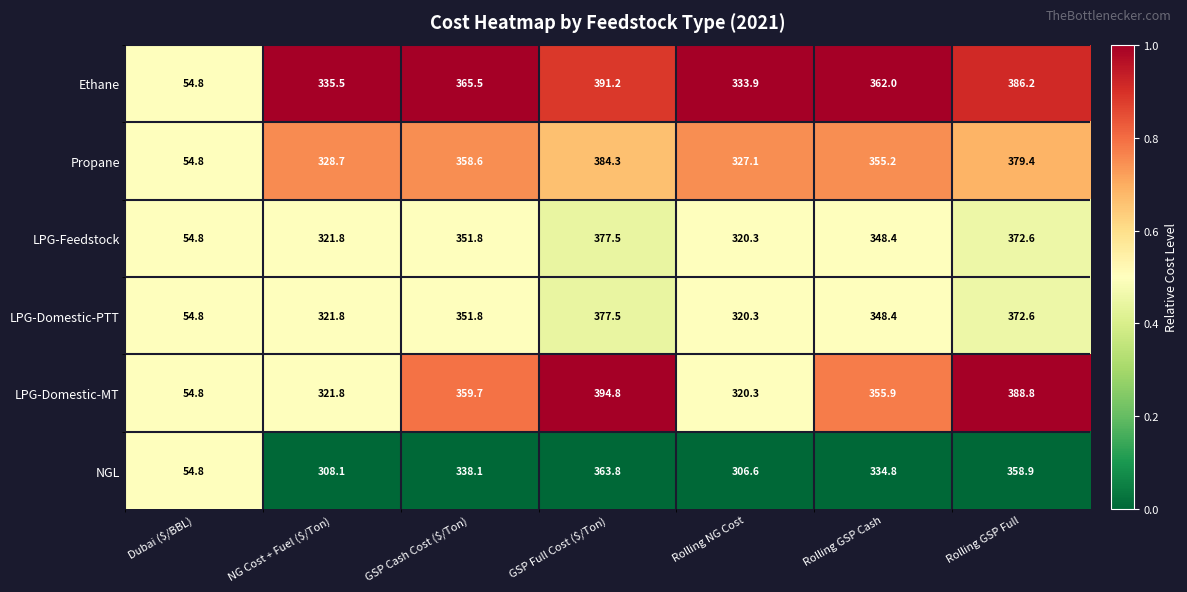

How many series are shown in this chart?

6